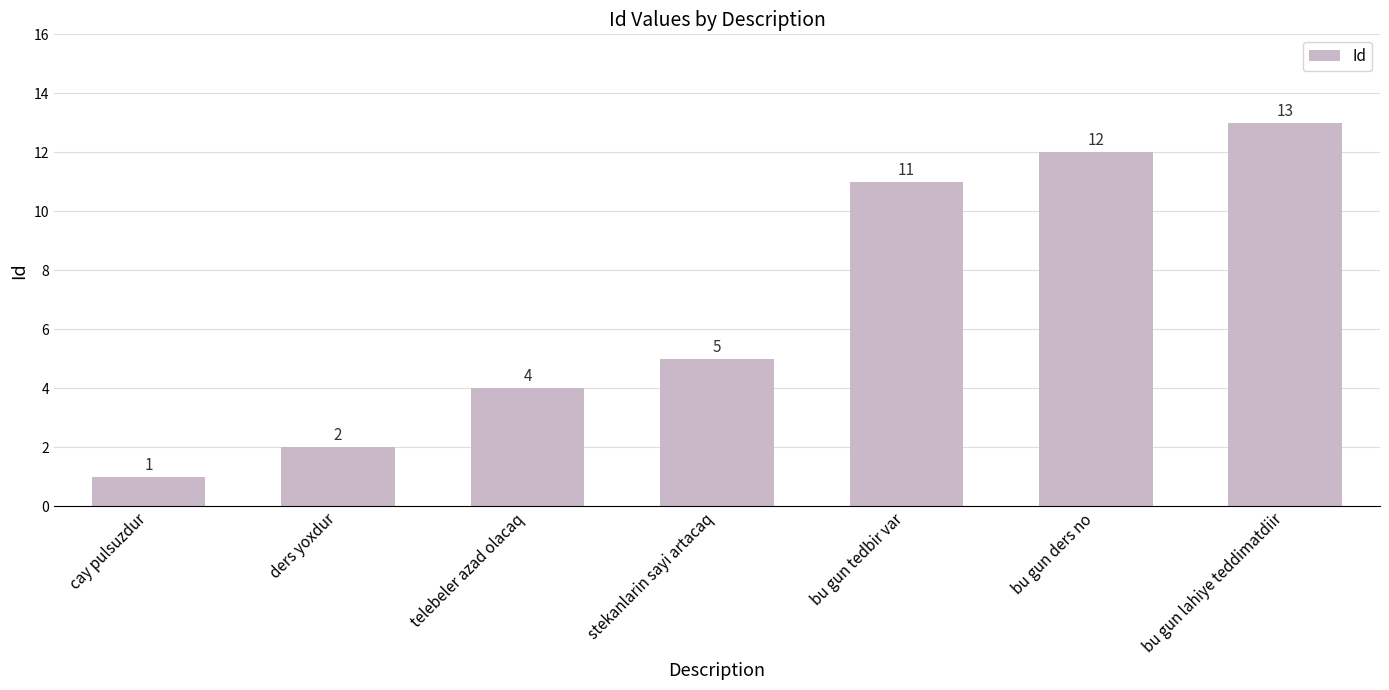

How many distinct data groups are displayed?

1